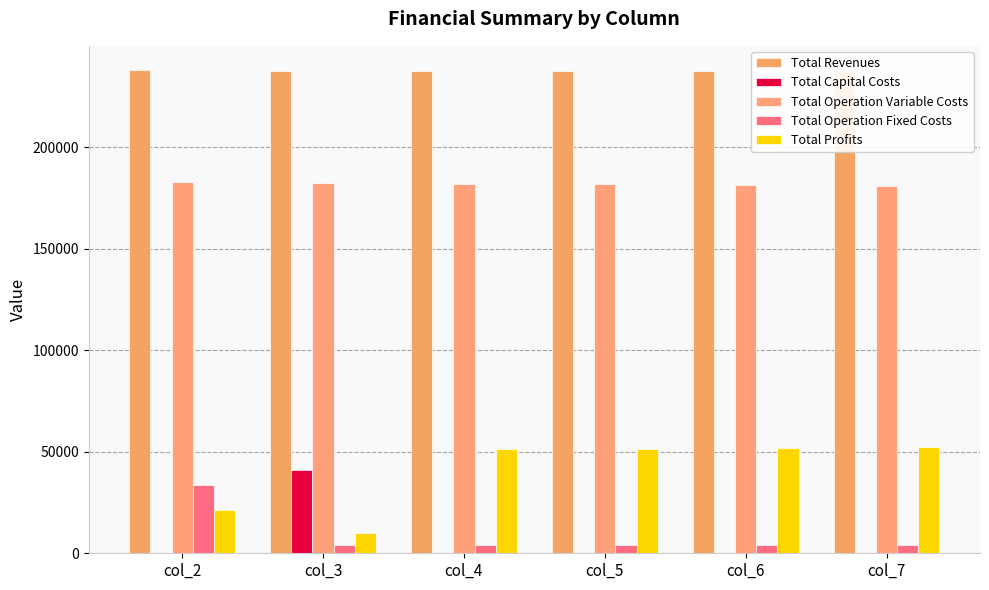

How many categories are shown in the chart?

6